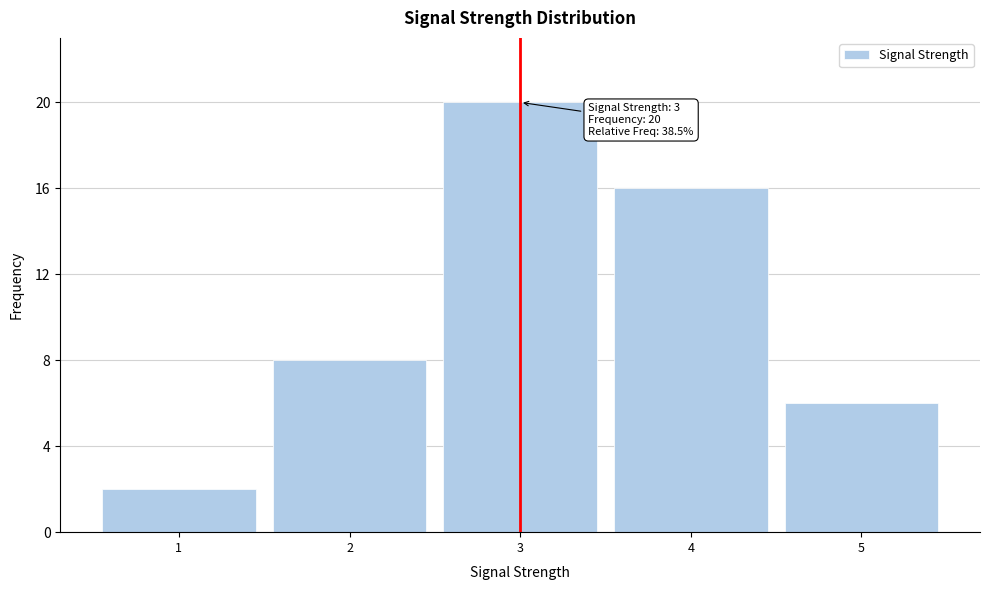

Reading left to right, transcribe all the data shown in this chart.

1=2	2=8	3=20	4=16	5=6